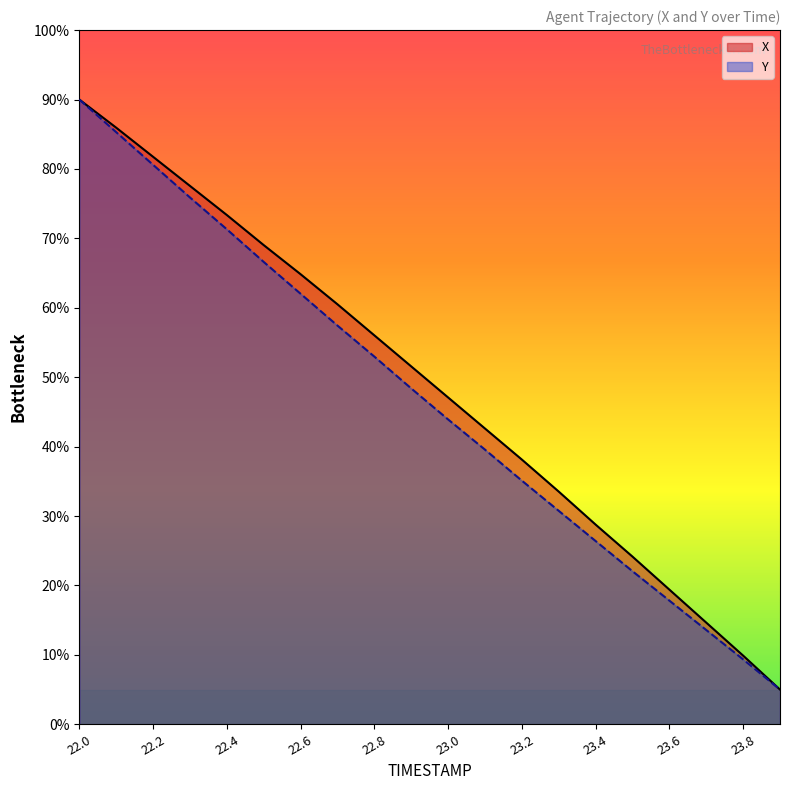

What is the difference between the maximum and minimum values in the Y series?

85.0